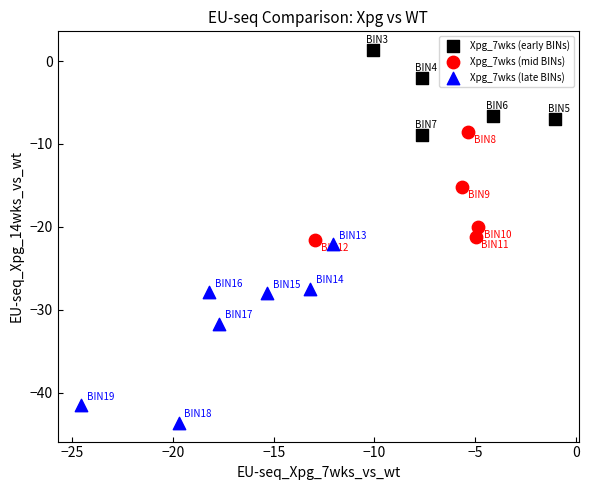

Which series has the largest Y range (max minus min)?

Xpg_7wks (late BINs)